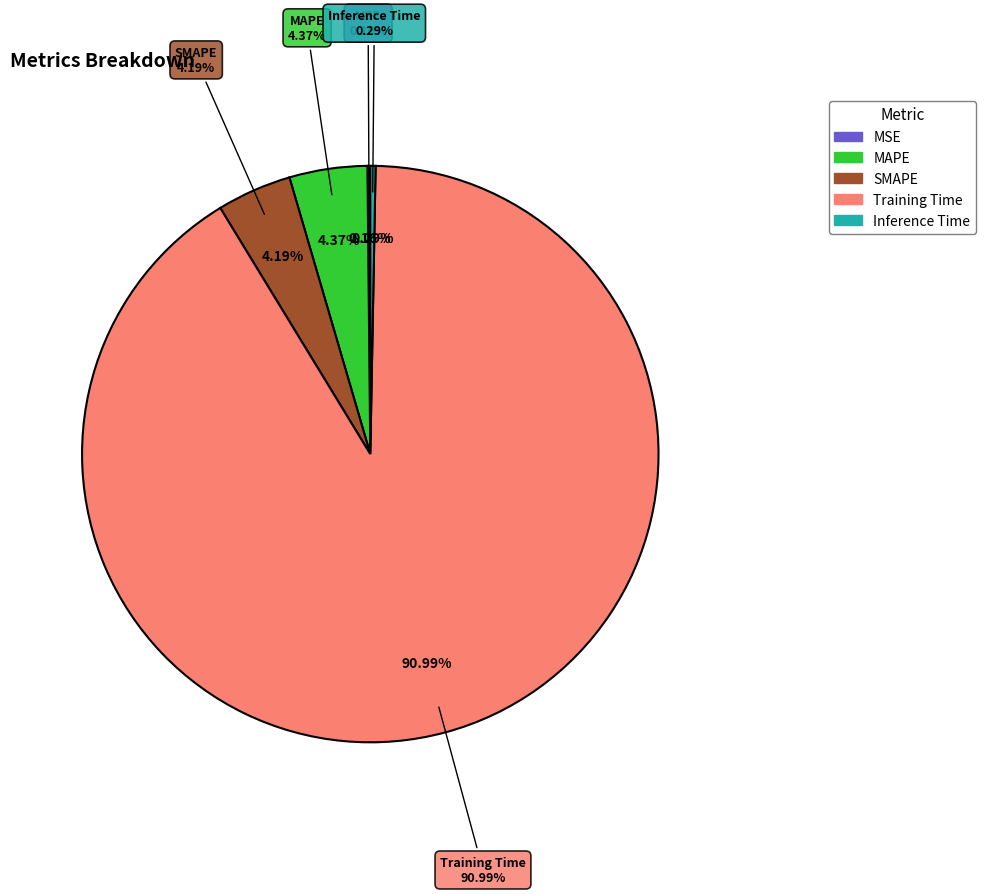

Which slice is the largest?

Training Time